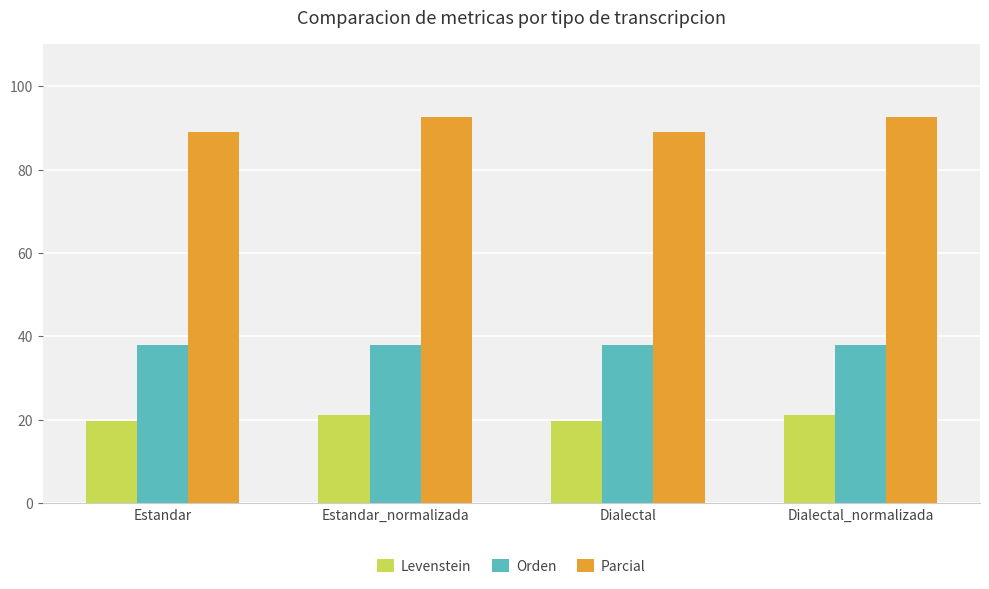

Which series has the largest total across all categories?

Parcial